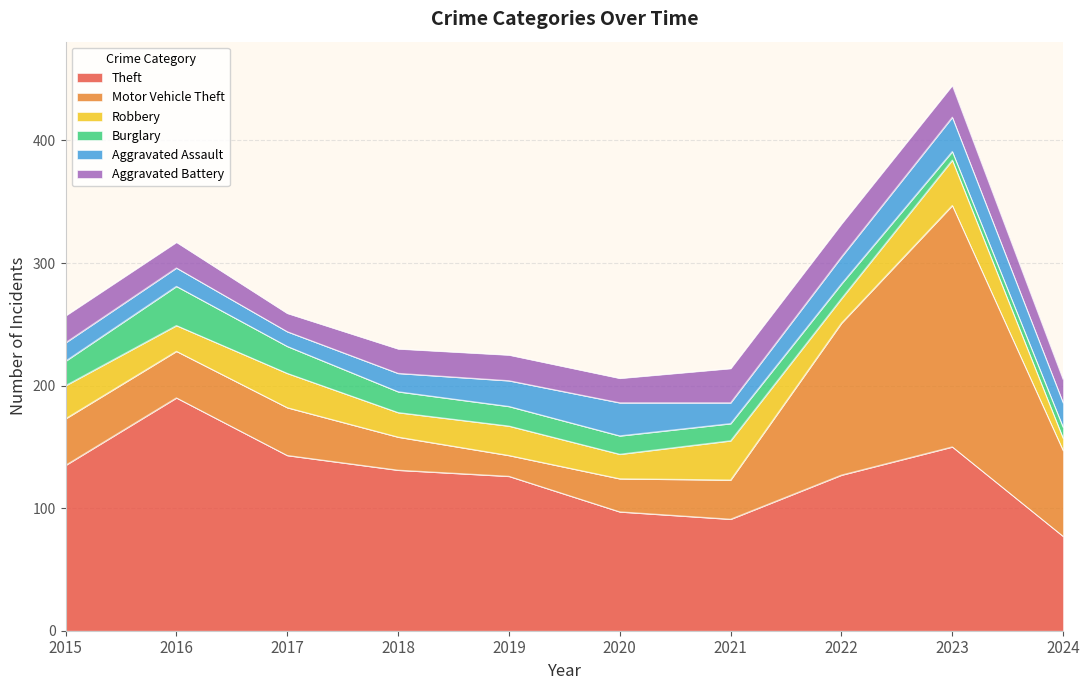

Count the number of categories in the chart.

10